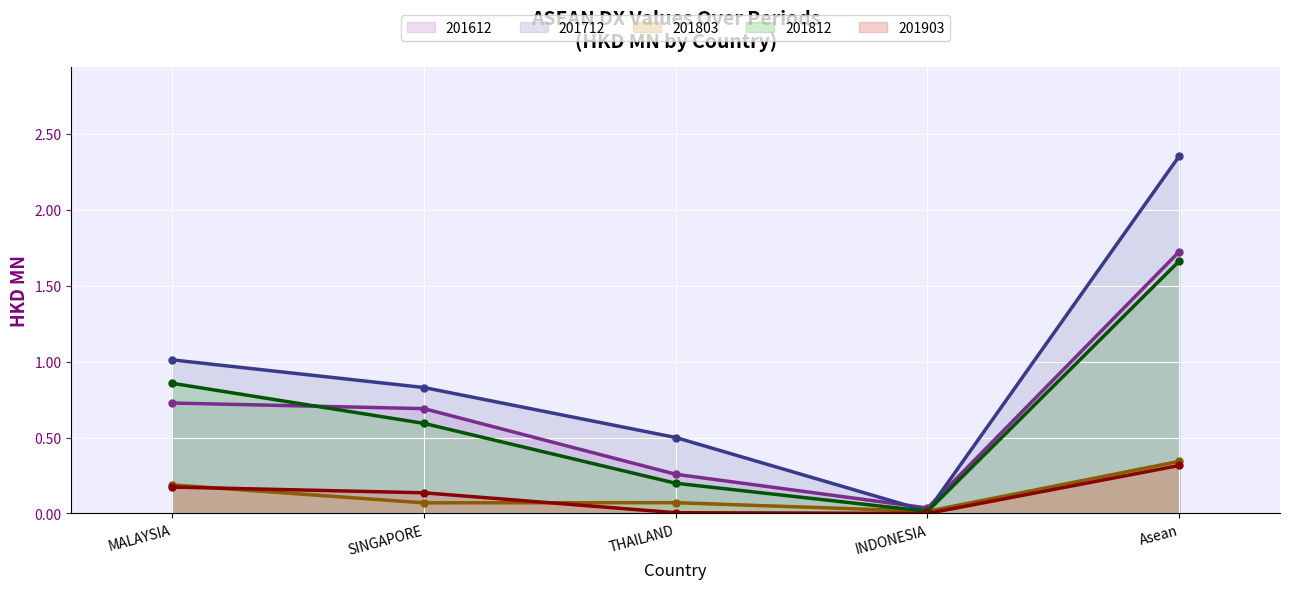

Is the value of 201903 line at SINGAPORE greater than the value of 201712 line at SINGAPORE?

No